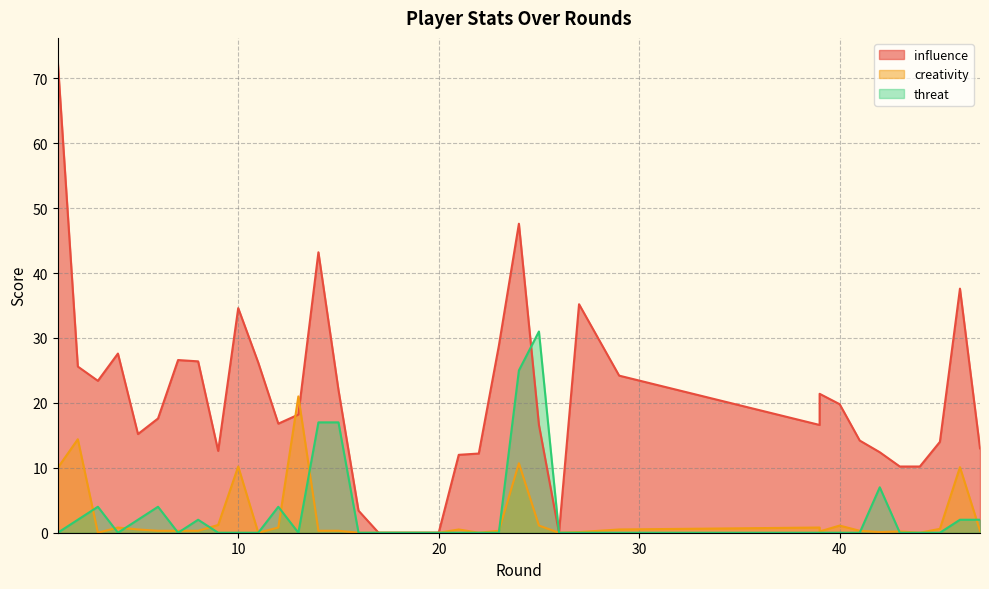

Where is influence nearest to the value 36?

27